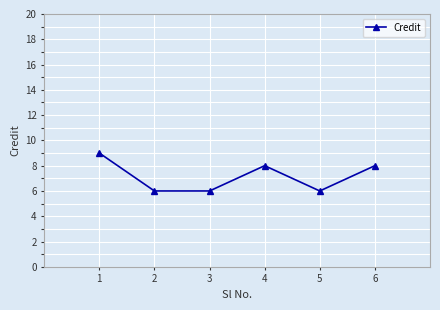

How many data points does each series have?

6